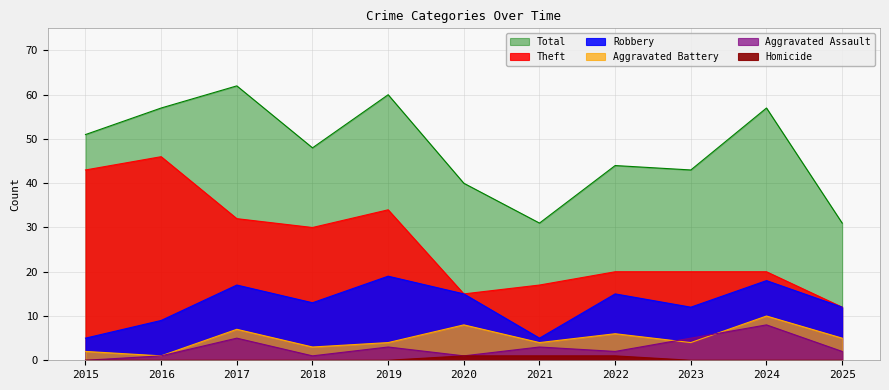

What is the difference between the highest and lowest values at 2015?

51